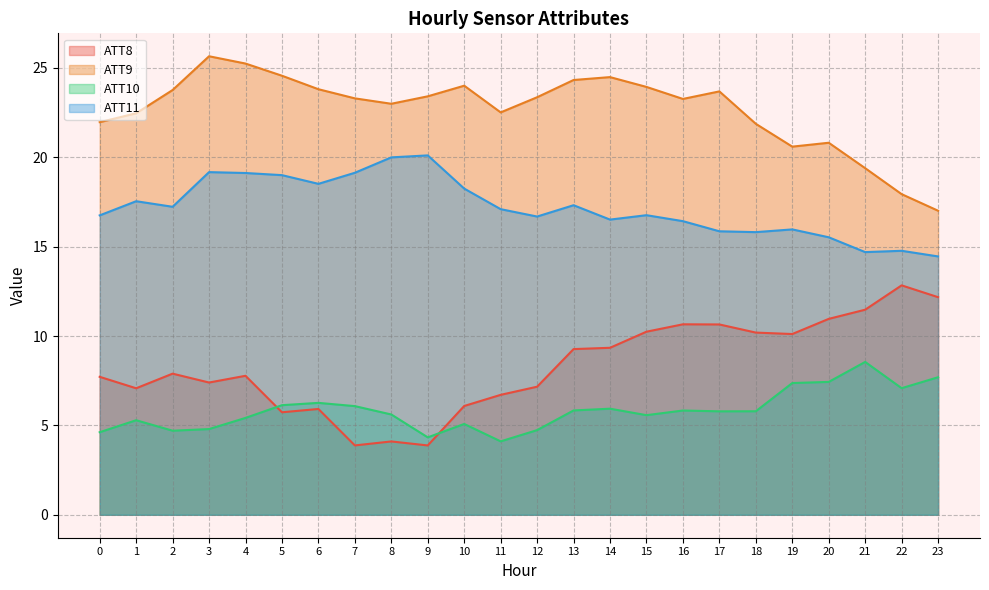

Which has a higher value, 13 or 4?

13